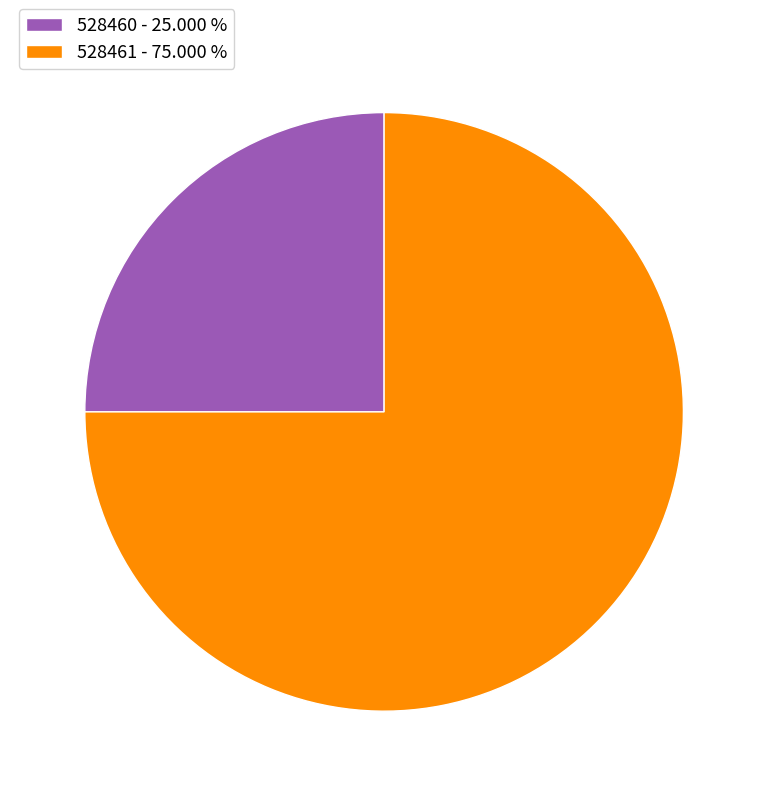

Which has a higher value, 528460 or 528461?

528461